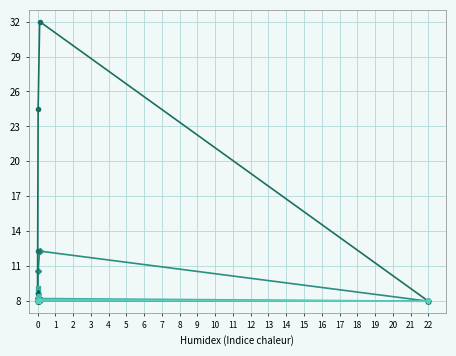

What is the total value across all series at 22?

48.0